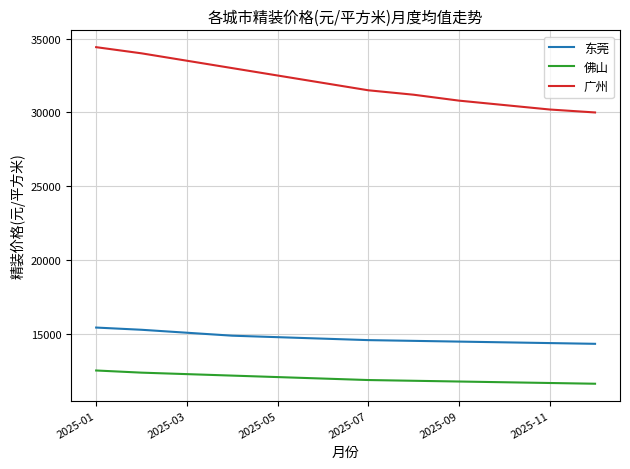

What is the minimum value for 东莞?

14350